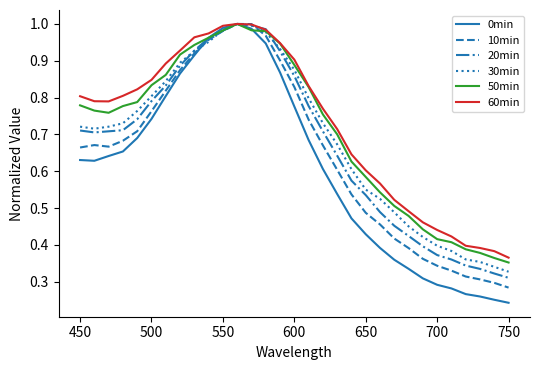

Which series has the largest range (max minus min)?

0min